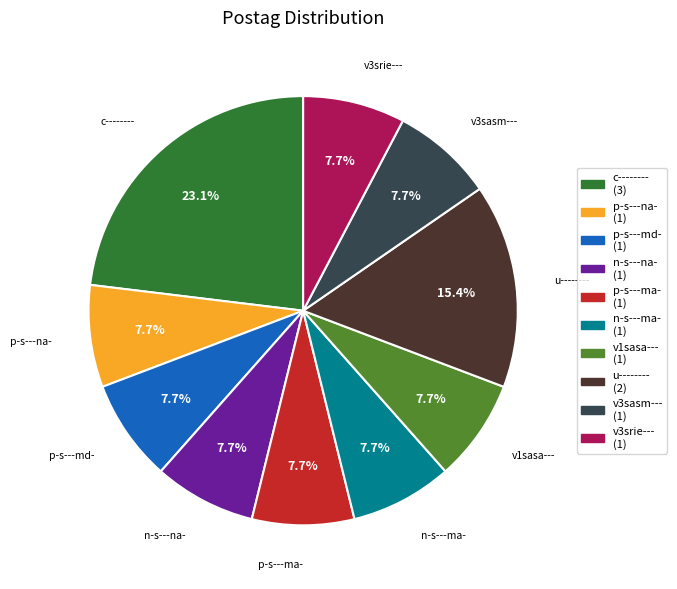

Count the number of slices in the pie.

10